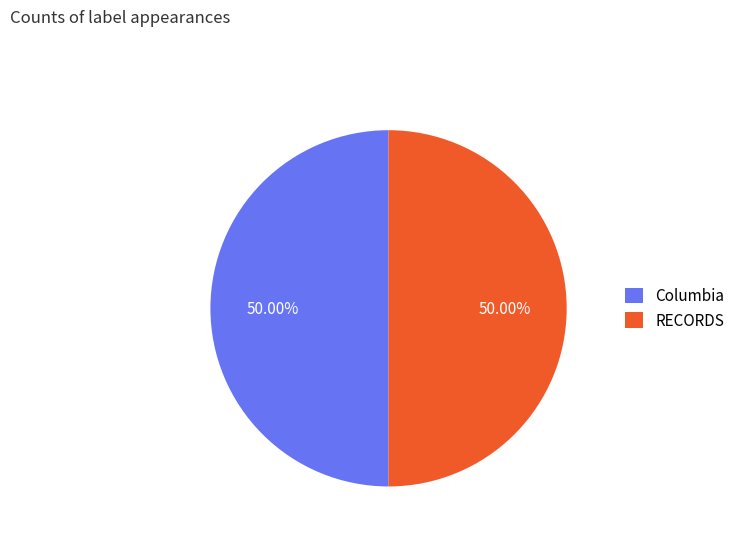

How many segments does this pie chart have?

2